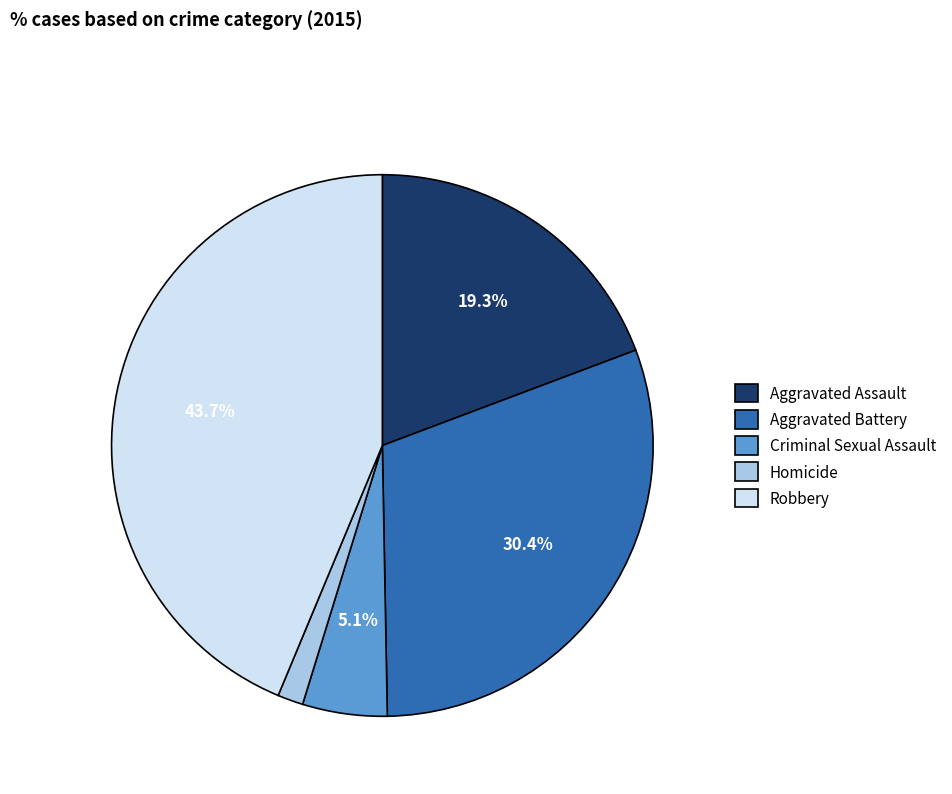

What percentage is NOT represented by Criminal Sexual Assault?

94.9%